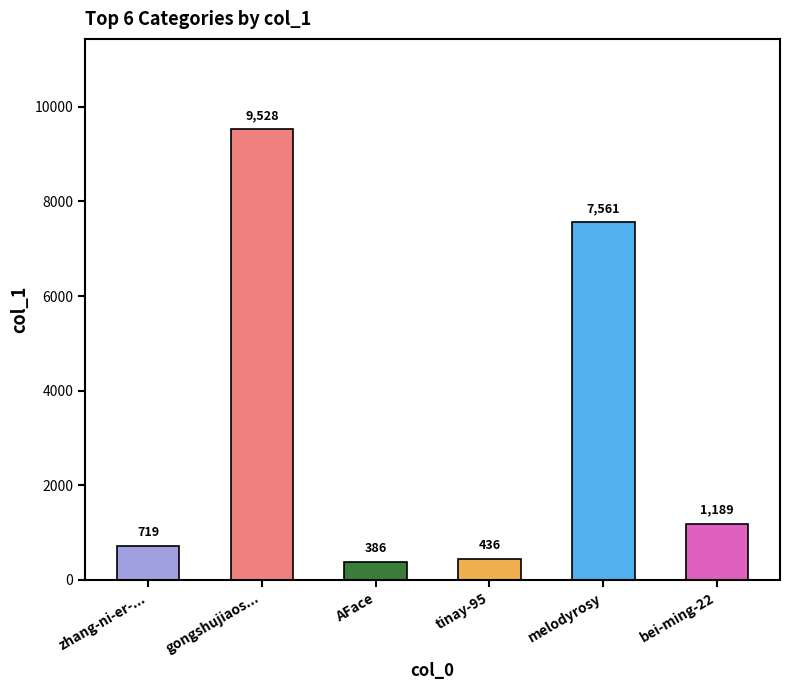

Which label corresponds to the smallest value in the chart?

AFace